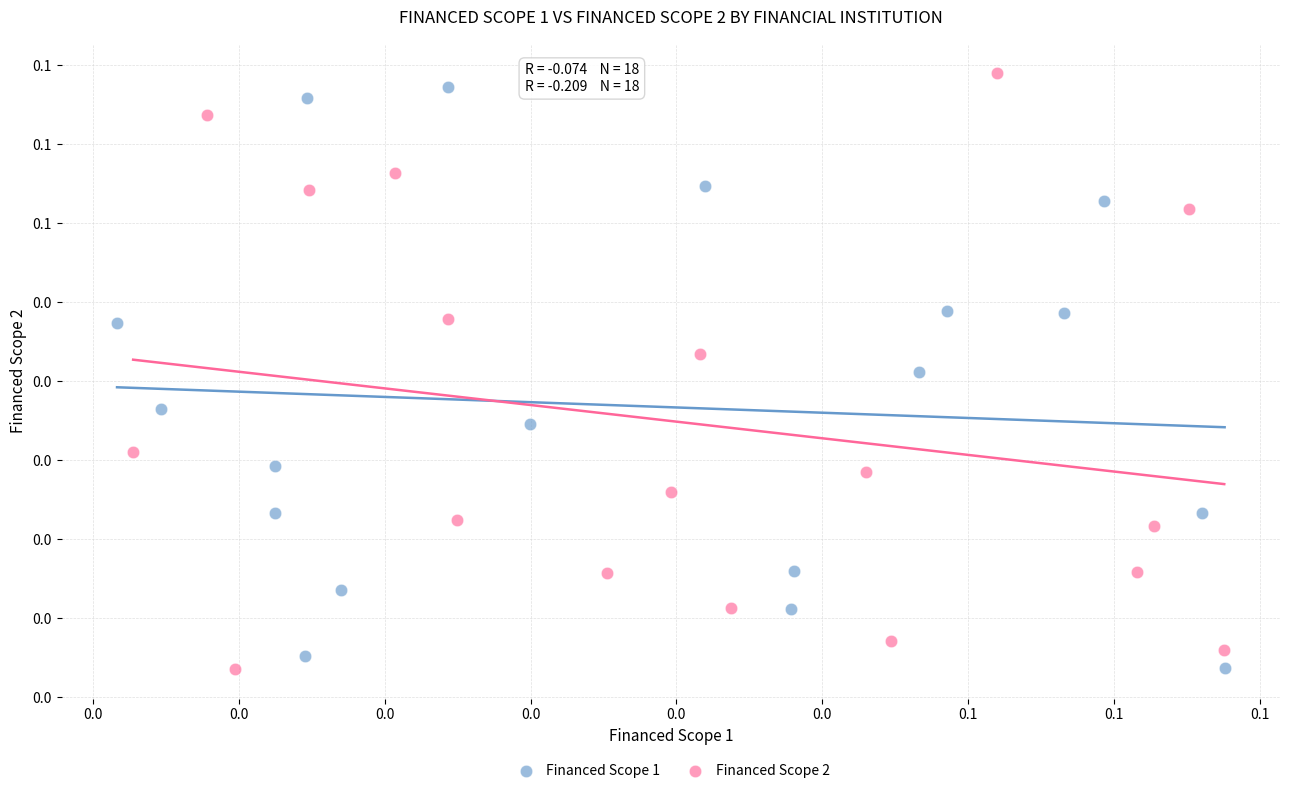

Which series reaches the maximum Y coordinate?

Financed Scope 2